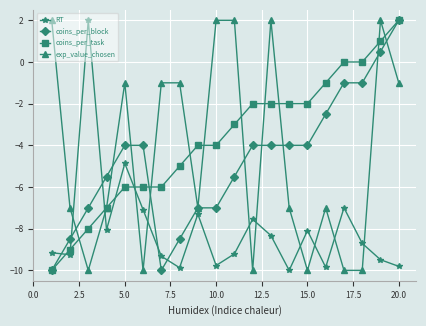

What is the minimum value shown in the chart?

-10.0